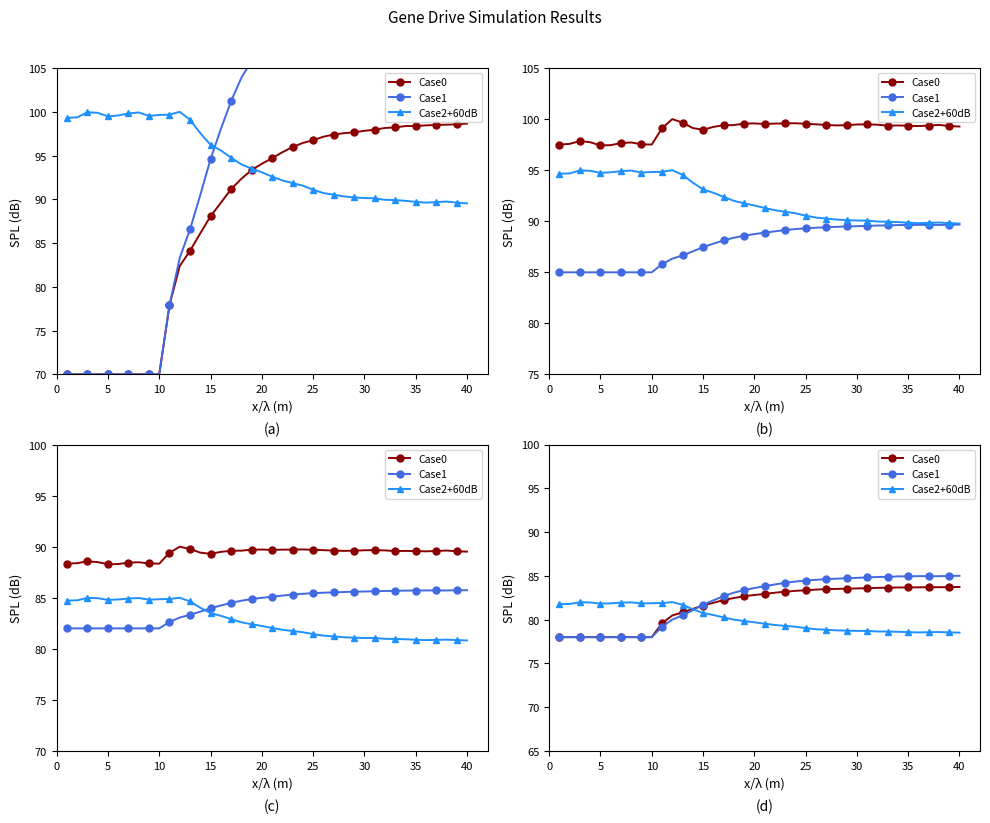

What is the label of the 21st point from the right?

20